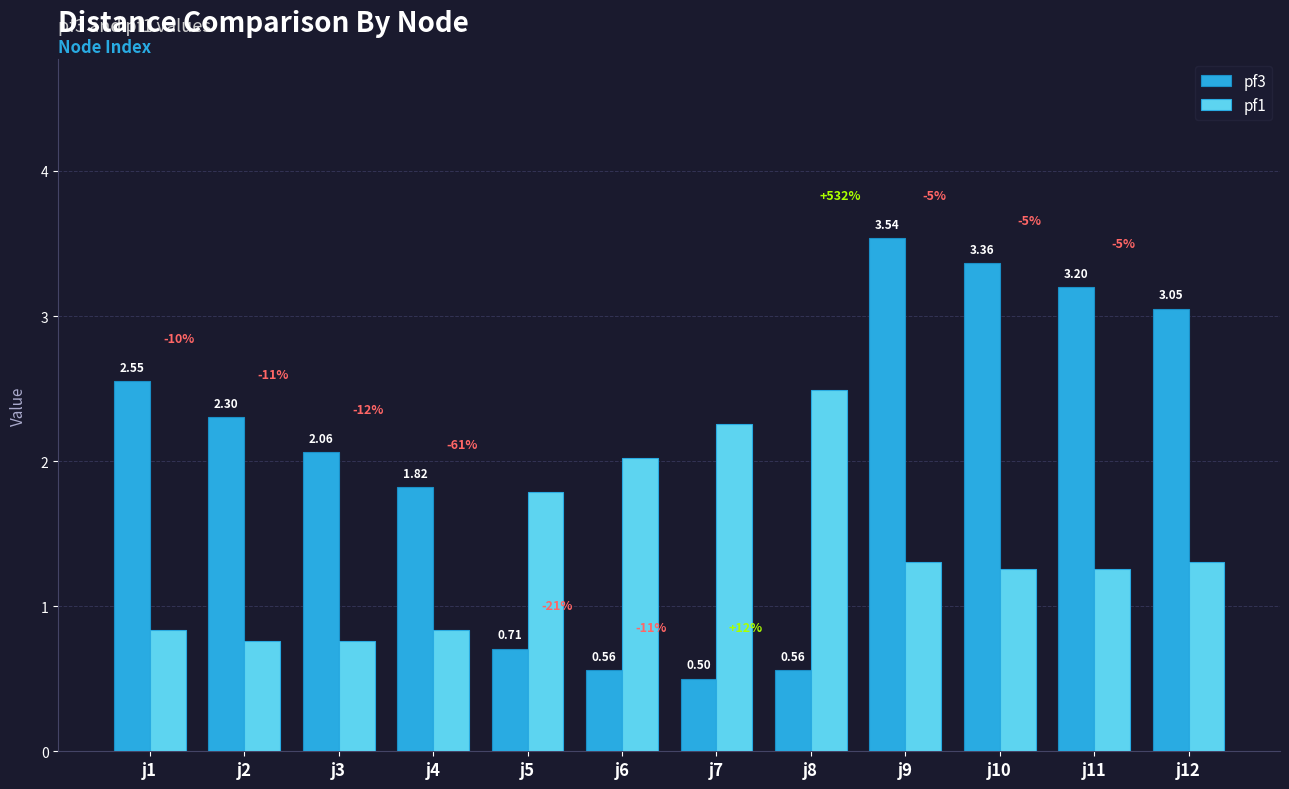

What is the value of the pf3 bar at the 2nd from the left?

2.3